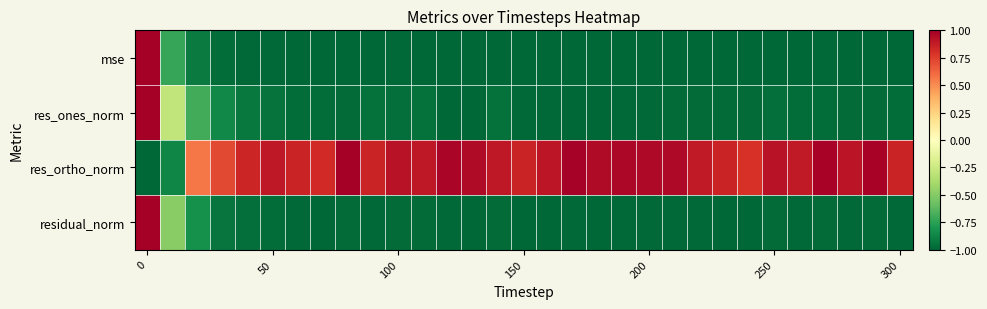

How many series are shown in this chart?

4